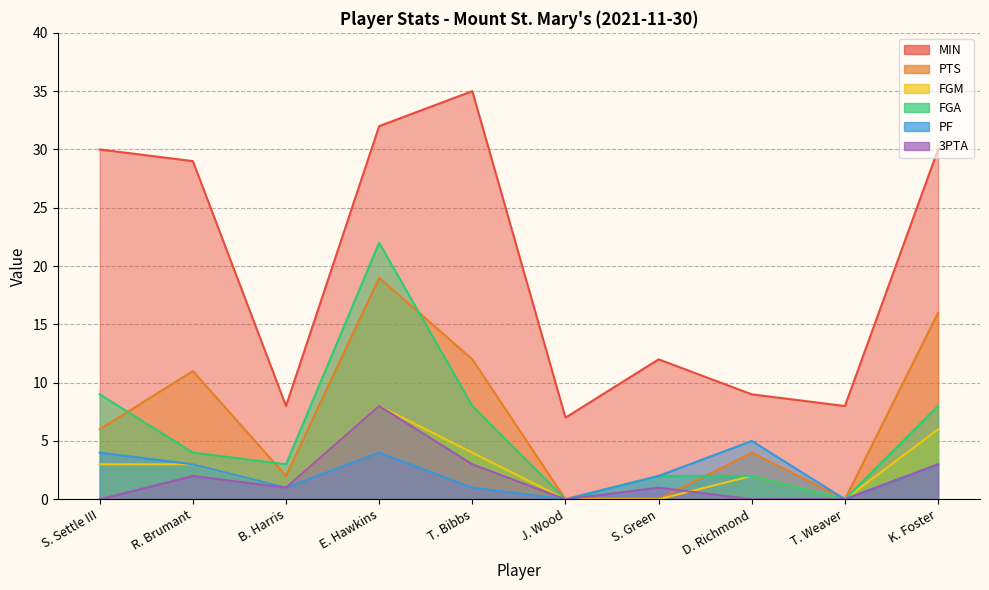

The value of 3PTA at R. Brumant is 1. True or false?

False